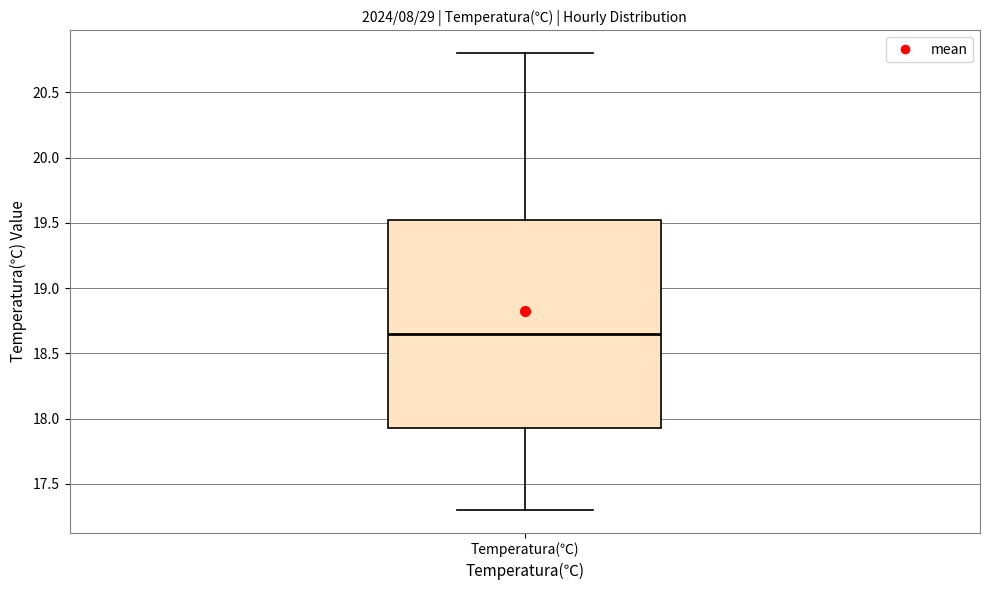

Read this box plot against the y-axis: the position of the median line, the range covered by the box, and the ends of both whiskers. The values are not printed on the chart, so give them approximately, as read against the axis.

median 18.65, box 17.95 to 19.55, whiskers 17.30 to 20.80